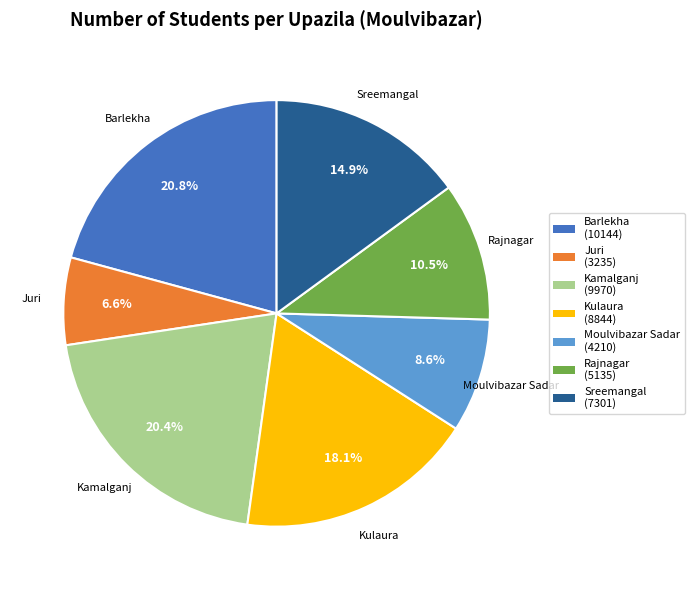

Do Moulvibazar Sadar and Sreemangal together represent more than half of the pie?

No